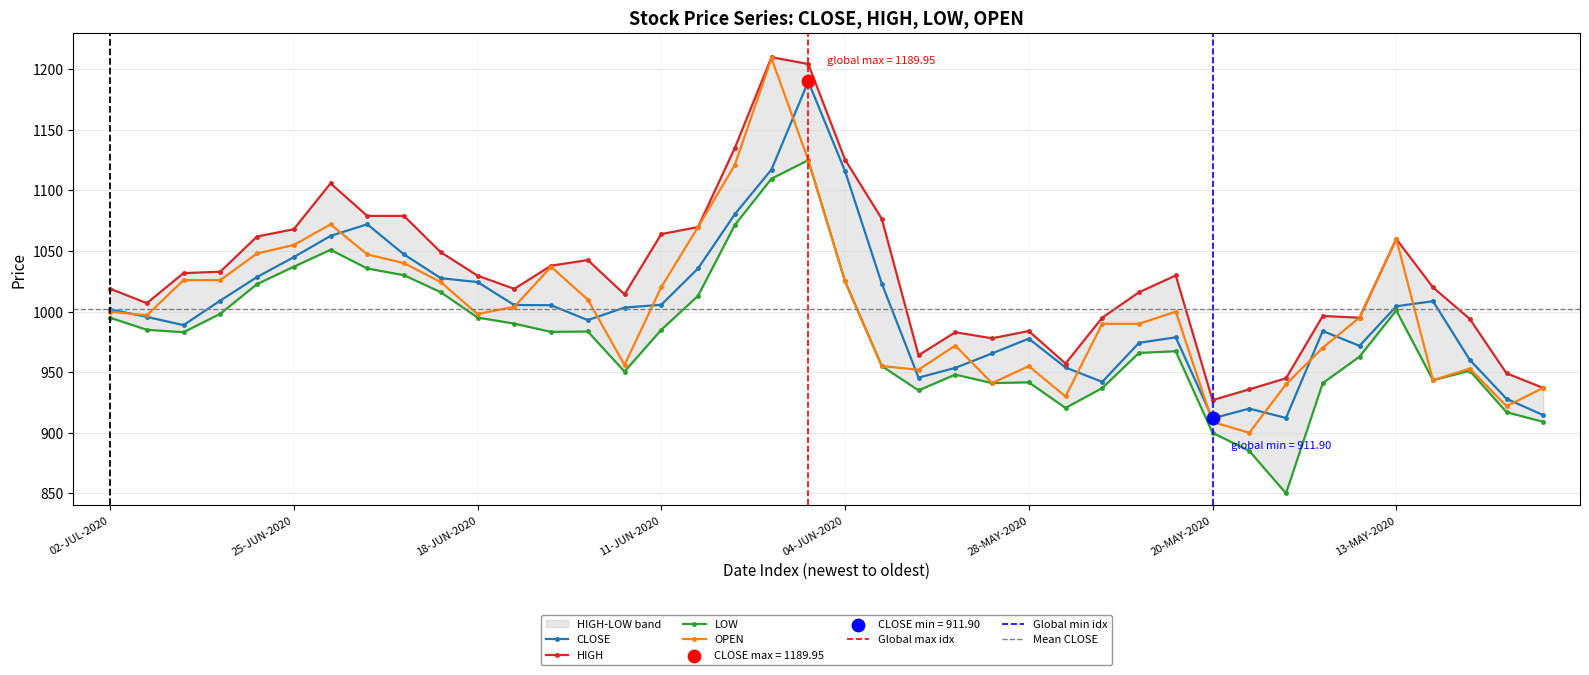

At which category is the sum across all series the highest?

08-JUN-2020